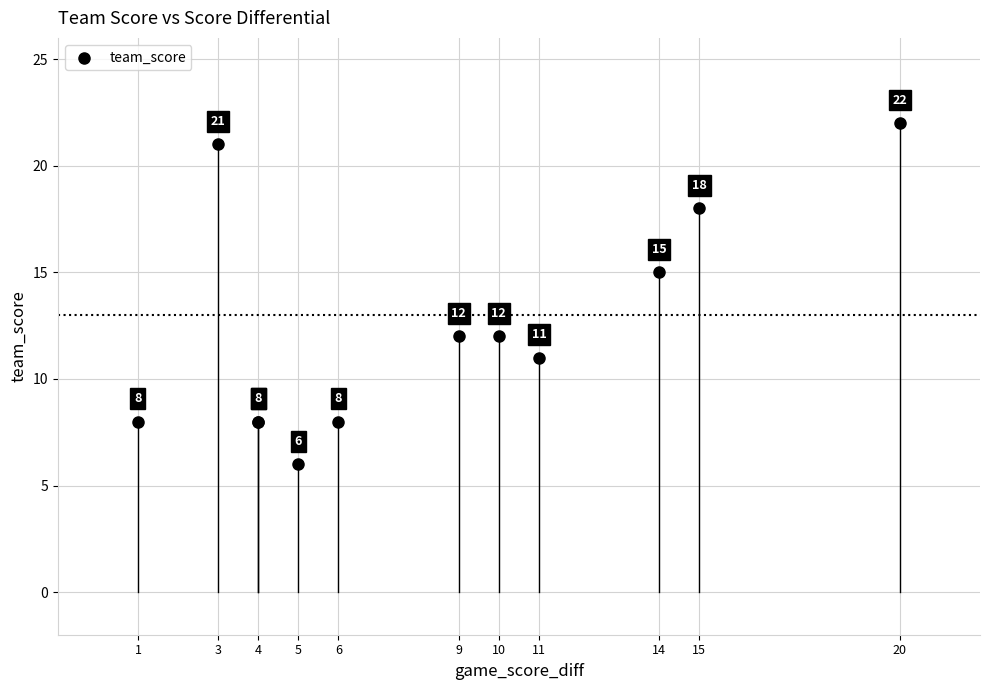

What Y value in the scatter plot is closest to 14?

15